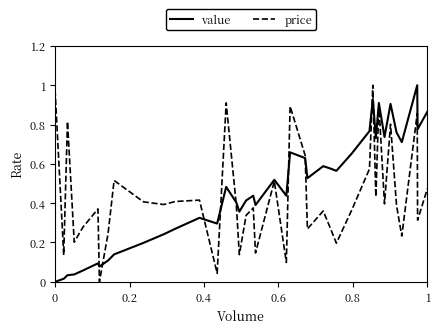

What is the sum of all value values?

18.6